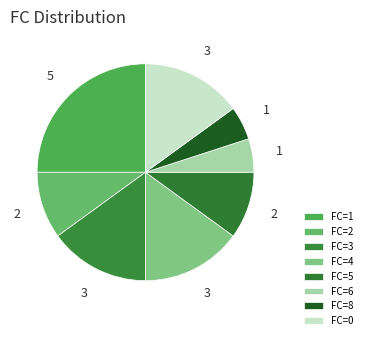

True or false: FC=1 accounts for 1% of the total.

False